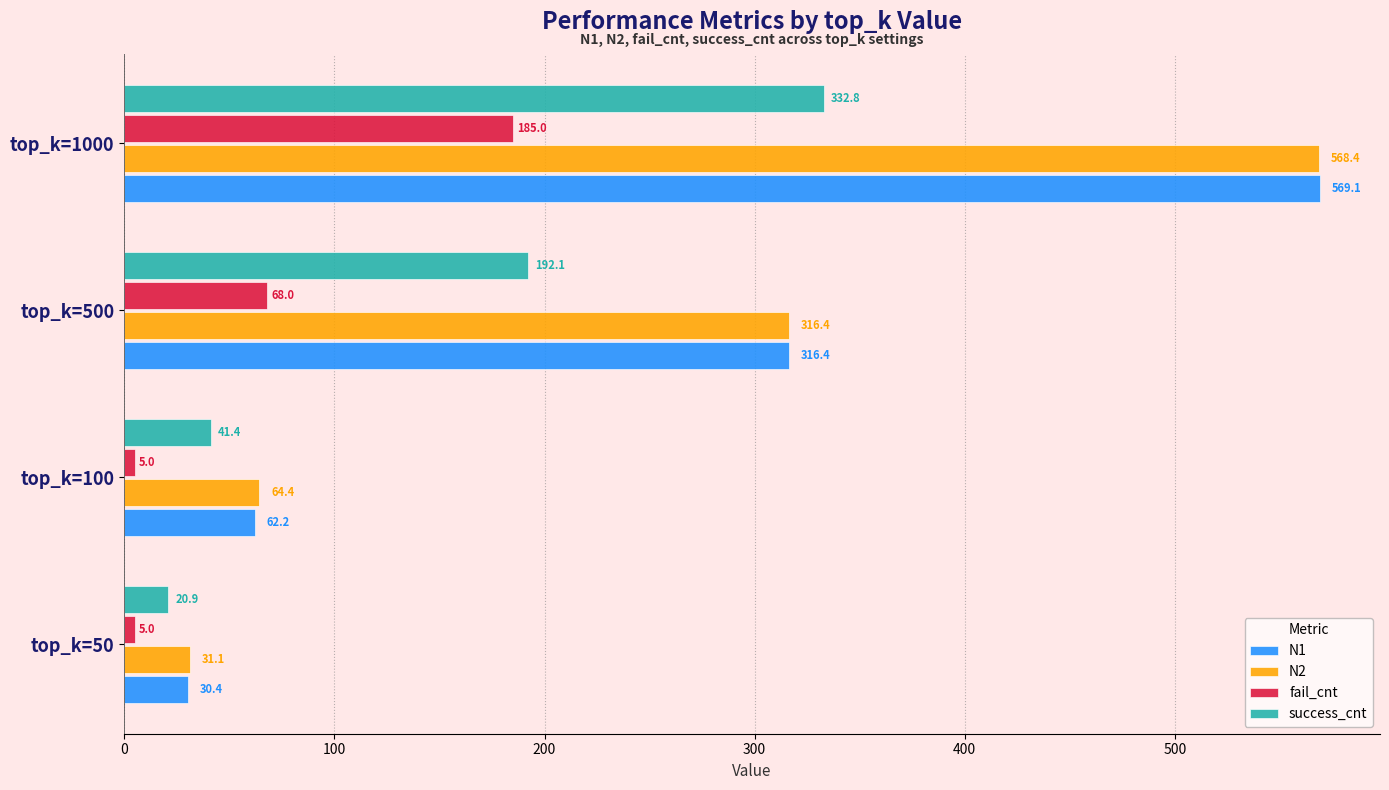

The N1 series shows 30.4 at top_k=50. True or false?

True